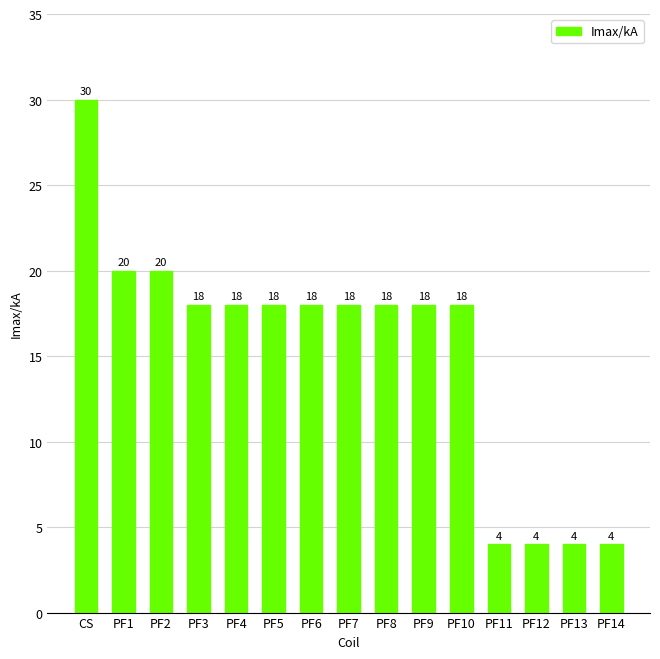

Count the number of categories in the chart.

15